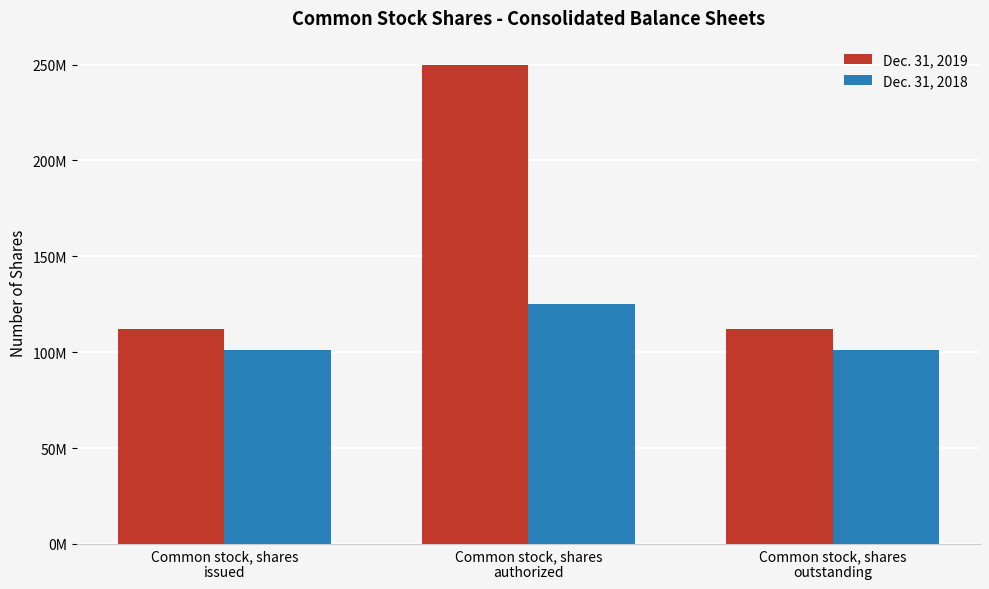

List the series in order of their peak value, highest first.

Dec. 31, 2019, Dec. 31, 2018